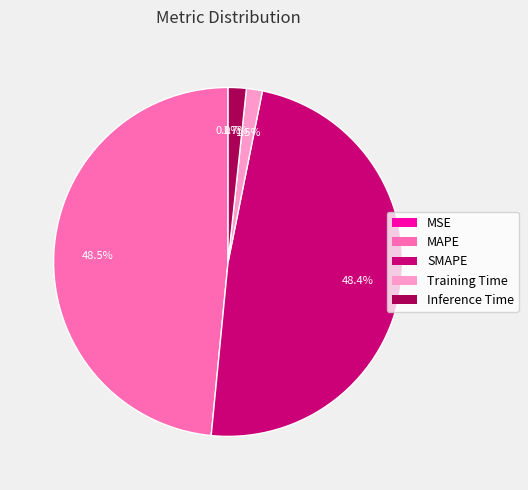

Combined, do Inference Time and Training Time account for over 50%?

No